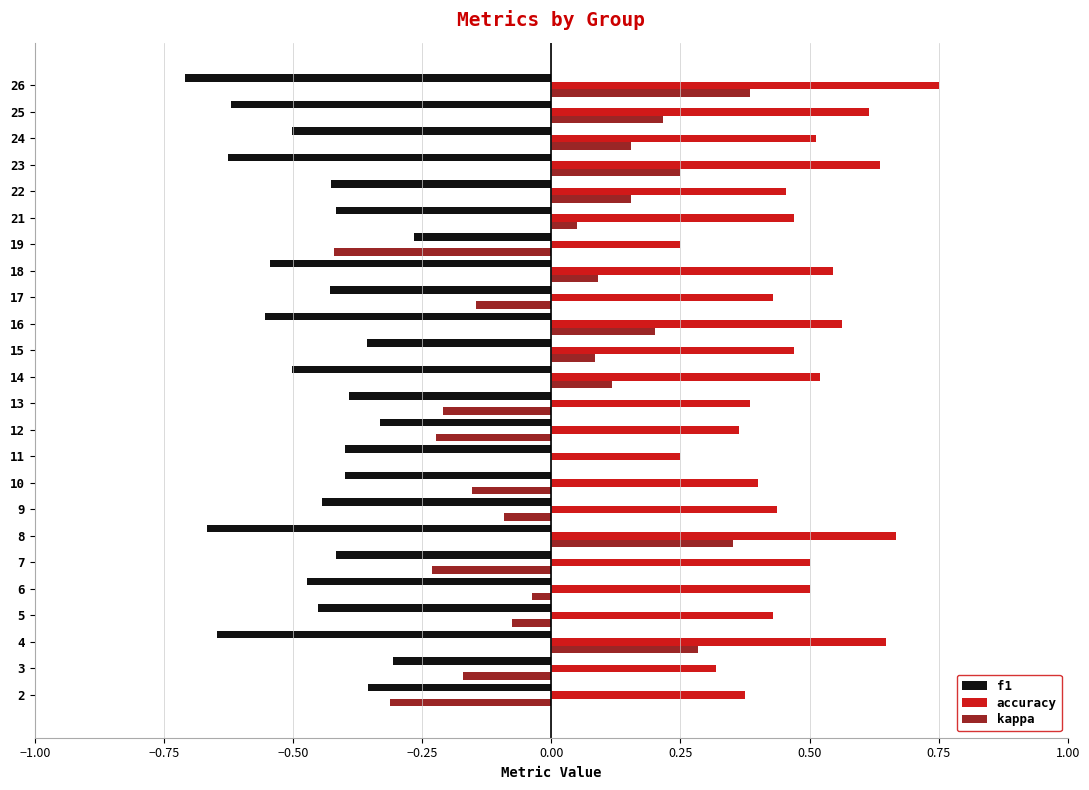

Is the value of accuracy at 16 greater than the value of kappa at 4?

Yes